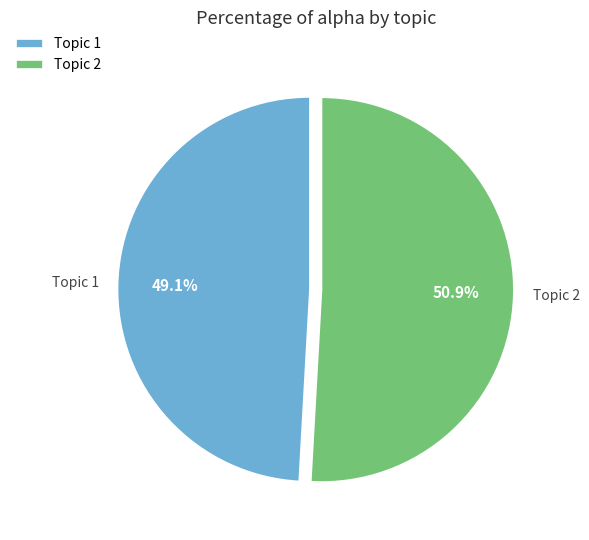

What is the majority slice?

Topic 2